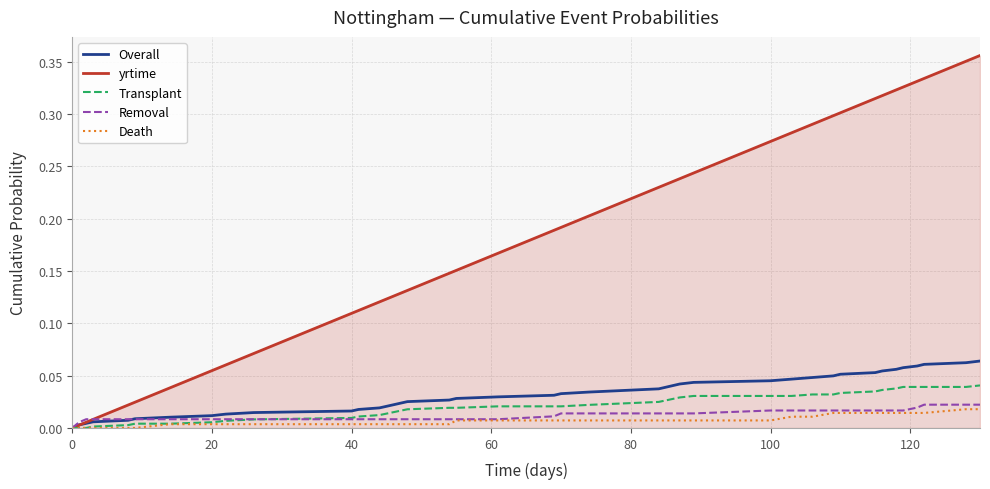

Which series has the largest total across all categories?

yrtime